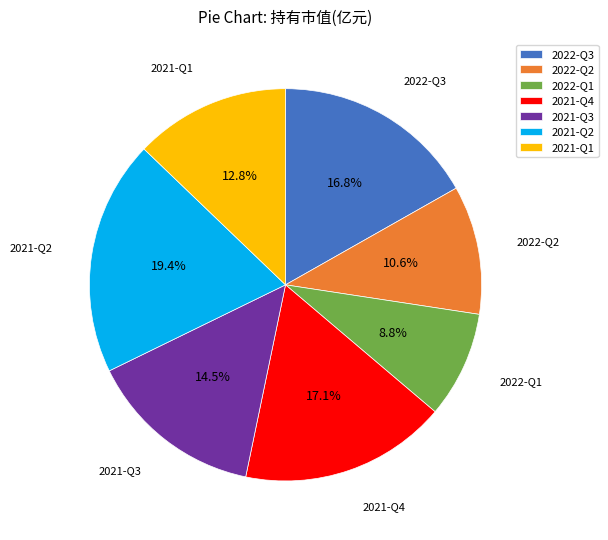

What portion of the pie excludes 2021-Q4?

82.9%